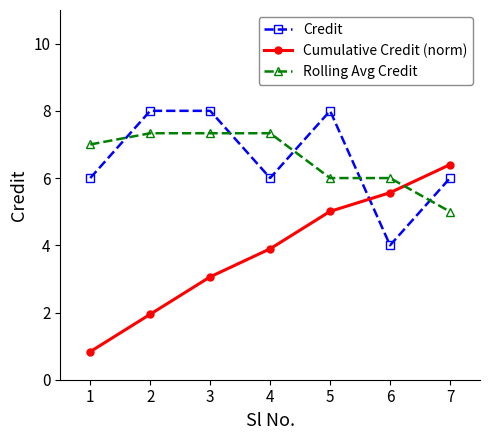

What is the difference between the highest and lowest values at 1?

6.2